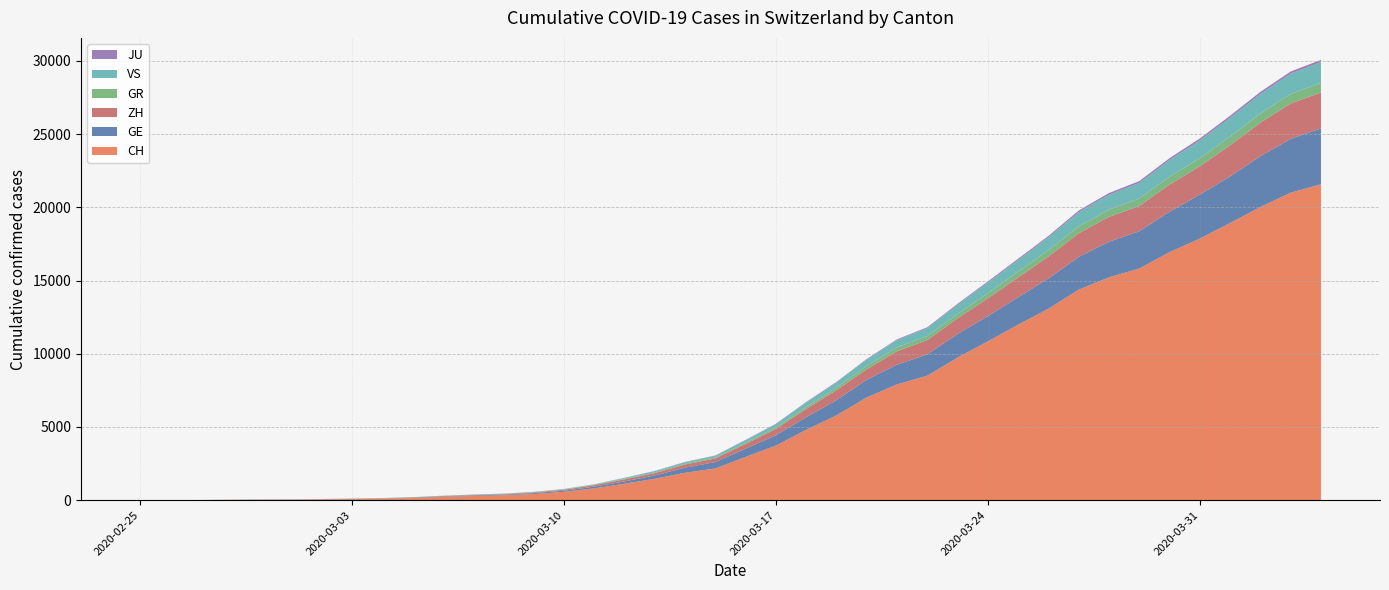

Reading right to left, transcribe all the data shown in this chart.

CH: 2020-04-04=21580	2020-04-03=21004	2020-04-02=20028	2020-04-01=18934	2020-03-31=17870	2020-03-30=16945	2020-03-29=15825	2020-03-28=15223	2020-03-27=14382	2020-03-26=13079	2020-03-25=11988	2020-03-24=10848	2020-03-23=9744	2020-03-22=8504	2020-03-21=7910	2020-03-20=7020	2020-03-19=5793	2020-03-18=4806	2020-03-17=3727	2020-03-16=2959	2020-03-15=2165	2020-03-14=1870	2020-03-13=1463	2020-03-12=1125	2020-03-11=807	2020-03-10=570	2020-03-09=419	2020-03-08=327	2020-03-07=280	2020-03-06=219	2020-03-05=142	2020-03-04=97	2020-03-03=69	2020-03-02=50	2020-03-01=36	2020-02-29=30	2020-02-28=20	2020-02-27=8	2020-02-26=4	2020-02-25=0
GE: 2020-04-04=3813	2020-04-03=3675	2020-04-02=3467	2020-04-01=3178	2020-03-31=3001	2020-03-30=2759	2020-03-29=2545	2020-03-28=2434	2020-03-27=2229	2020-03-26=2071	2020-03-25=1868	2020-03-24=1727	2020-03-23=1609	2020-03-22=1451	2020-03-21=1348	2020-03-20=1210	2020-03-19=1040	2020-03-18=862	2020-03-17=710	2020-03-16=556	2020-03-15=435	2020-03-14=351	2020-03-13=227	2020-03-12=155	2020-03-11=114	2020-03-10=80	2020-03-09=60	2020-03-08=45	2020-03-07=43	2020-03-06=30	2020-03-05=20	2020-03-04=16	2020-03-03=14	2020-03-02=11	2020-03-01=10	2020-02-29=9	2020-02-28=5	2020-02-27=1	2020-02-26=1	2020-02-25=0
GR: 2020-04-04=657	2020-04-03=649	2020-04-02=622	2020-04-01=592	2020-03-31=547	2020-03-30=535	2020-03-29=519	2020-03-28=495	2020-03-27=474	2020-03-26=433	2020-03-25=393	2020-03-24=343	2020-03-23=300	2020-03-22=284	2020-03-21=258	2020-03-20=226	2020-03-19=182	2020-03-18=128	2020-03-17=101	2020-03-16=84	2020-03-15=71	2020-03-14=56	2020-03-13=53	2020-03-12=43	2020-03-11=31	2020-03-10=22	2020-03-09=18	2020-03-08=18	2020-03-07=17	2020-03-06=16	2020-03-05=14	2020-03-04=12	2020-03-03=9	2020-03-02=9	2020-03-01=6	2020-02-29=6	2020-02-28=6	2020-02-27=2	2020-02-26=2	2020-02-25=0
ZH: 2020-04-04=2451	2020-04-03=2418	2020-04-02=2290	2020-04-01=2126	2020-03-31=1937	2020-03-30=1849	2020-03-29=1723	2020-03-28=1691	2020-03-27=1617	2020-03-26=1490	2020-03-25=1358	2020-03-24=1213	2020-03-23=1067	2020-03-22=978	2020-03-21=919	2020-03-20=711	2020-03-19=679	2020-03-18=568	2020-03-17=429	2020-03-16=326	2020-03-15=250	2020-03-14=218	2020-03-13=163	2020-03-12=140	2020-03-11=101	2020-03-10=62	2020-03-09=49	2020-03-08=40	2020-03-07=34	2020-03-06=29	2020-03-05=23	2020-03-04=15	2020-03-03=13	2020-03-02=10	2020-03-01=7	2020-02-29=6	2020-02-28=2	2020-02-27=2	2020-02-26=0	2020-02-25=0
JU: 2020-04-04=154	2020-04-03=149	2020-04-02=149	2020-04-01=145	2020-03-31=140	2020-03-30=128	2020-03-29=127	2020-03-28=119	2020-03-27=114	2020-03-26=100	2020-03-25=92	2020-03-24=82	2020-03-23=69	2020-03-22=61	2020-03-21=54	2020-03-20=44	2020-03-19=36	2020-03-18=32	2020-03-17=29	2020-03-16=25	2020-03-15=19	2020-03-14=18	2020-03-13=17	2020-03-12=12	2020-03-11=7	2020-03-10=7	2020-03-09=7	2020-03-08=5	2020-03-07=5	2020-03-06=4	2020-03-05=4	2020-03-04=2	2020-03-03=2	2020-03-02=1	2020-03-01=1	2020-02-29=1	2020-02-28=1	2020-02-27=1	2020-02-26=0	2020-02-25=0
VS: 2020-04-04=1418	2020-04-03=1385	2020-04-02=1334	2020-04-01=1282	2020-03-31=1211	2020-03-30=1144	2020-03-29=1055	2020-03-28=1017	2020-03-27=968	2020-03-26=874	2020-03-25=793	2020-03-24=728	2020-03-23=628	2020-03-22=535	2020-03-21=498	2020-03-20=436	2020-03-19=349	2020-03-18=312	2020-03-17=225	2020-03-16=172	2020-03-15=115	2020-03-14=98	2020-03-13=76	2020-03-12=53	2020-03-11=30	2020-03-10=22	2020-03-09=17	2020-03-08=12	2020-03-07=7	2020-03-06=6	2020-03-05=5	2020-03-04=4	2020-03-03=3	2020-03-02=3	2020-03-01=2	2020-02-29=1	2020-02-28=1	2020-02-27=0	2020-02-26=0	2020-02-25=0